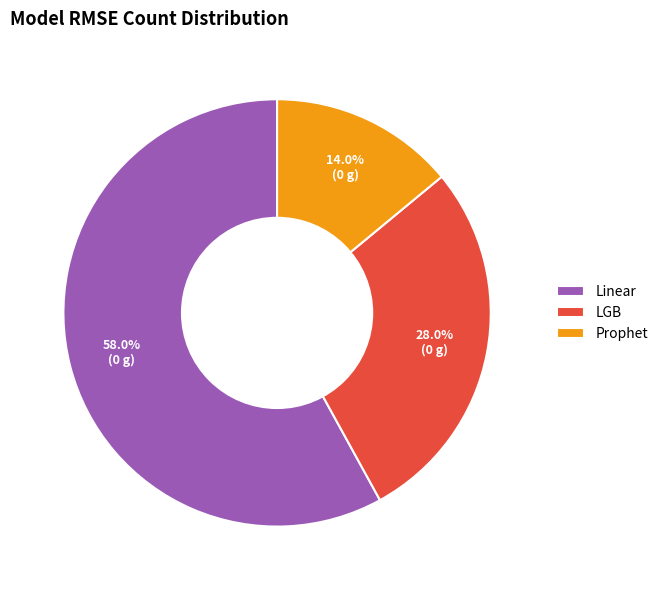

To the nearest percent, what is the difference between the largest and smallest slice percentages?

44%